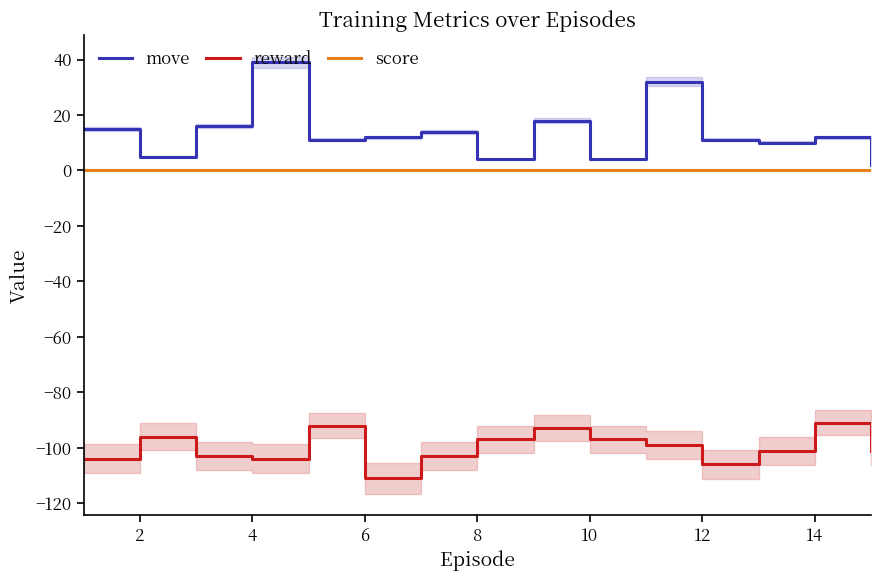

Rank the series by their maximum value, from highest to lowest.

move, score, reward